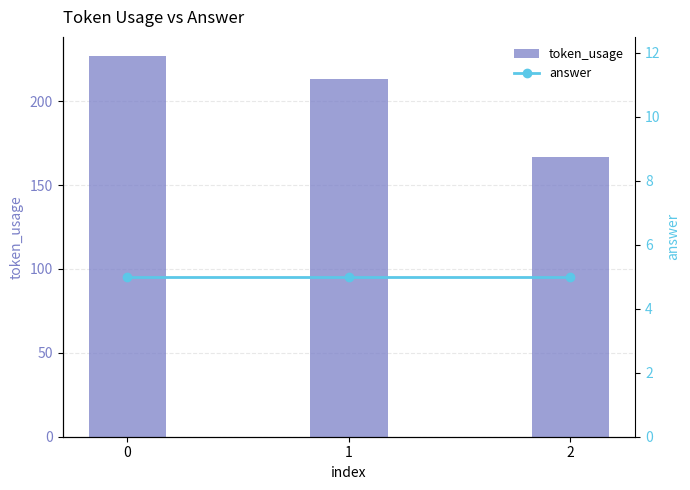

What is the greatest value displayed?

227